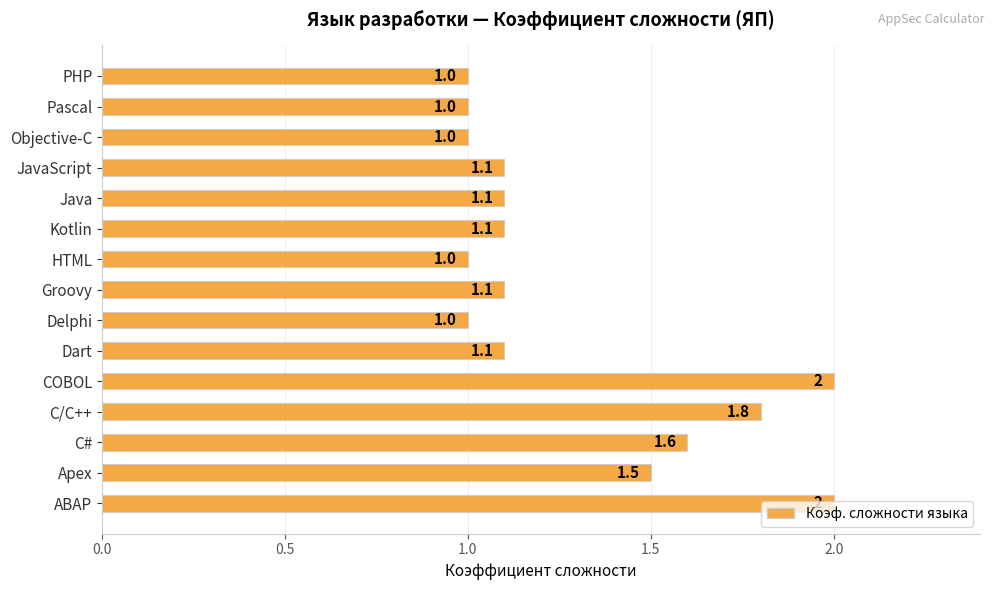

What is the greatest value displayed?

2.0